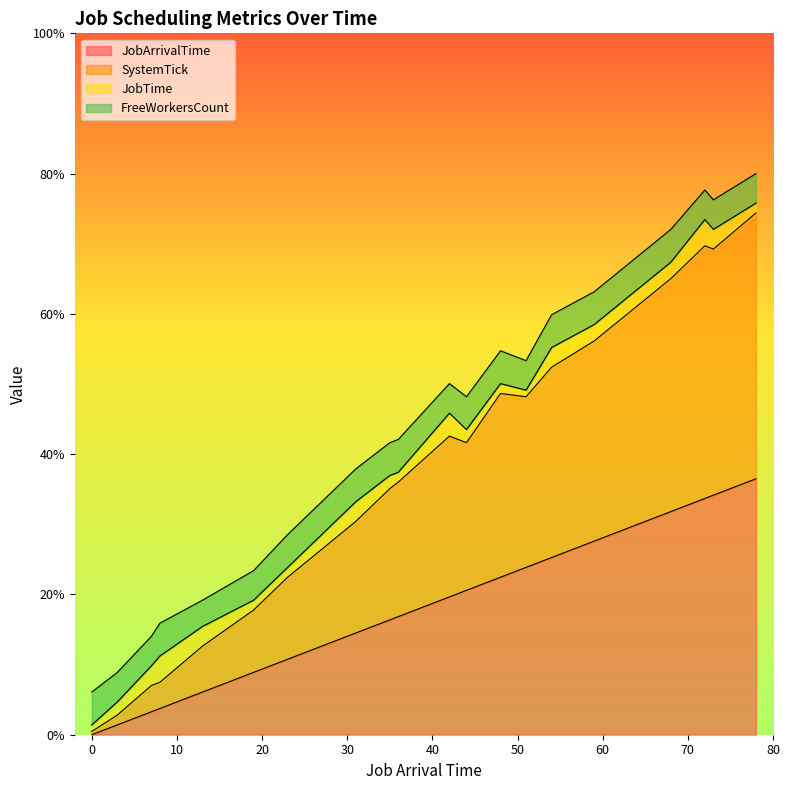

What is the maximum value for JobArrivalTime?

36.5